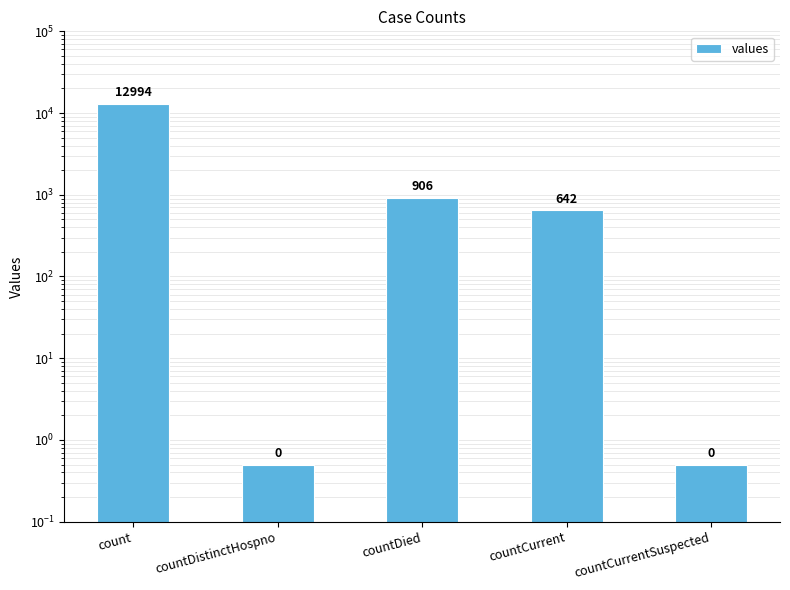

Does the chart contain stacked bars?

No